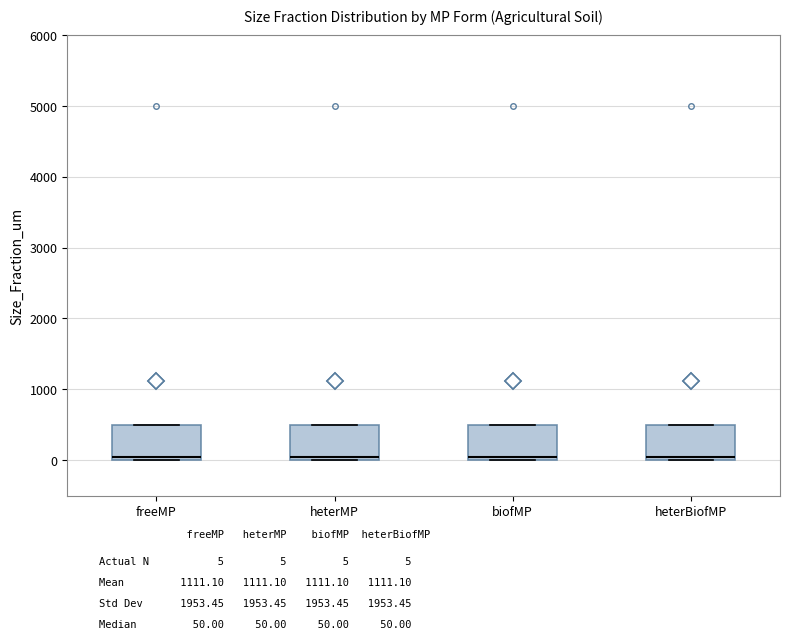

Where does the median line of the box for heterBiofMP sit on the y-axis? The values are not printed on the chart, so give them approximately, as read against the axis.

100